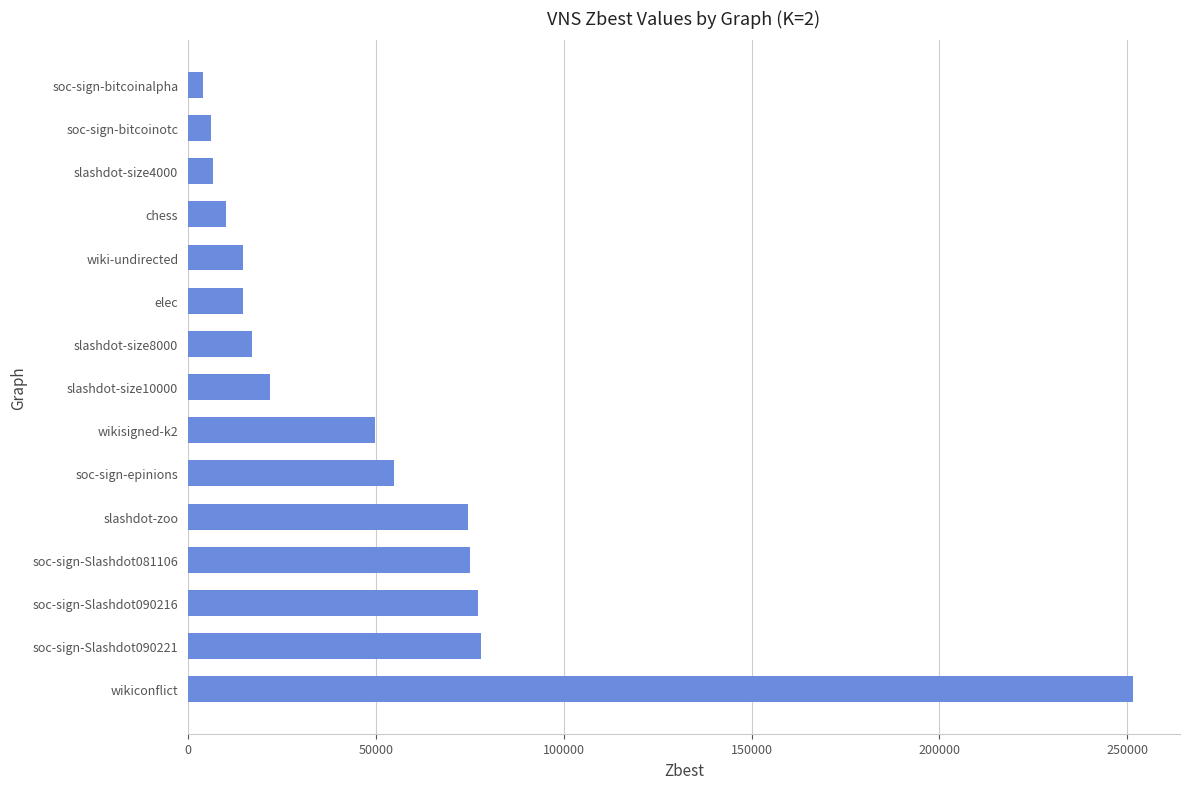

How many values are below 21786?

7